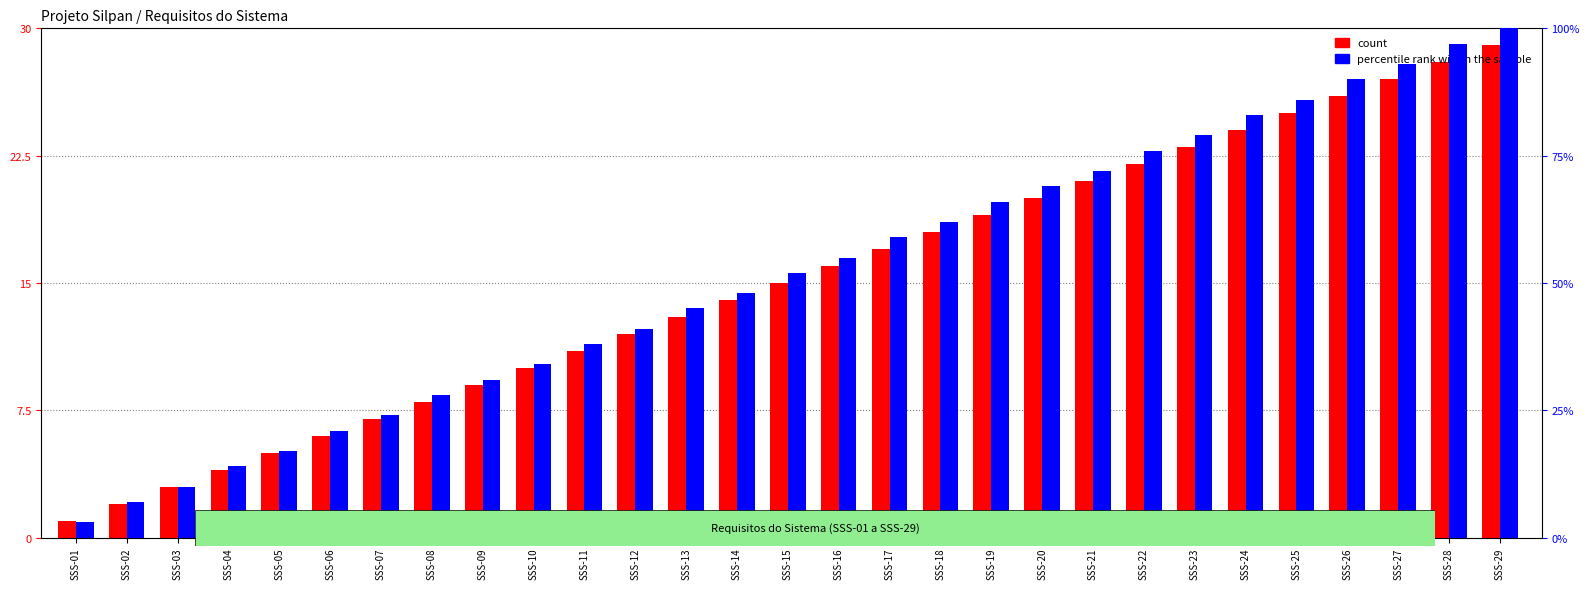

What is the value of the count bar at the 19th from the left?

19